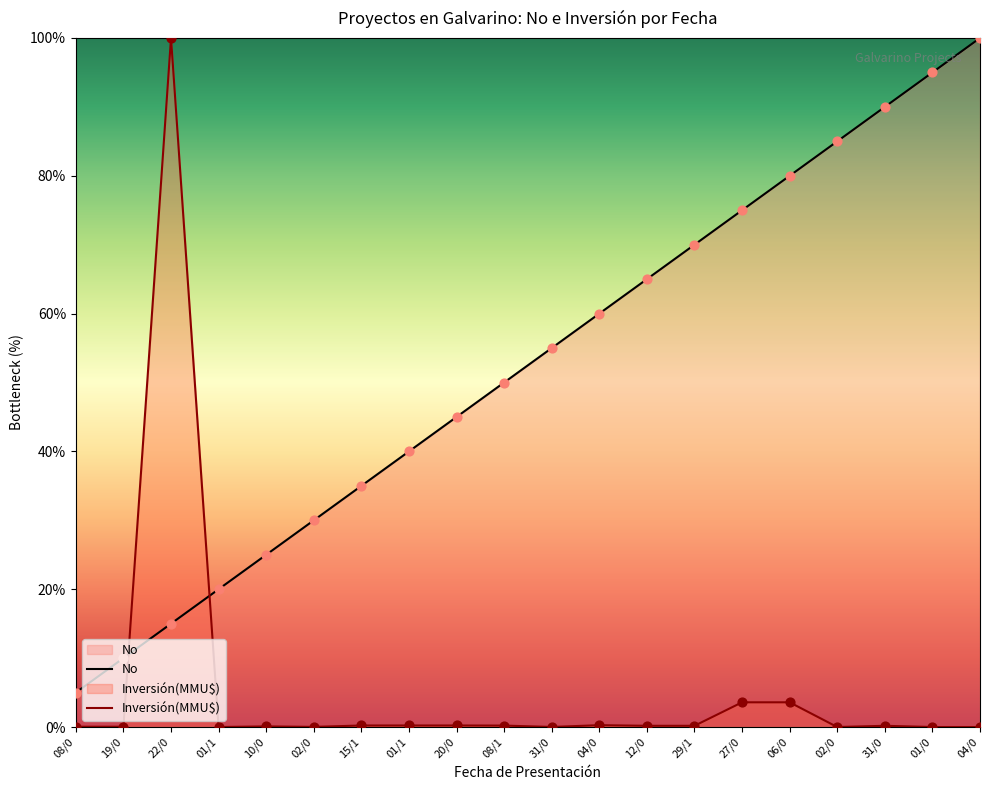

At which category is the sum across all series the highest?

22/0